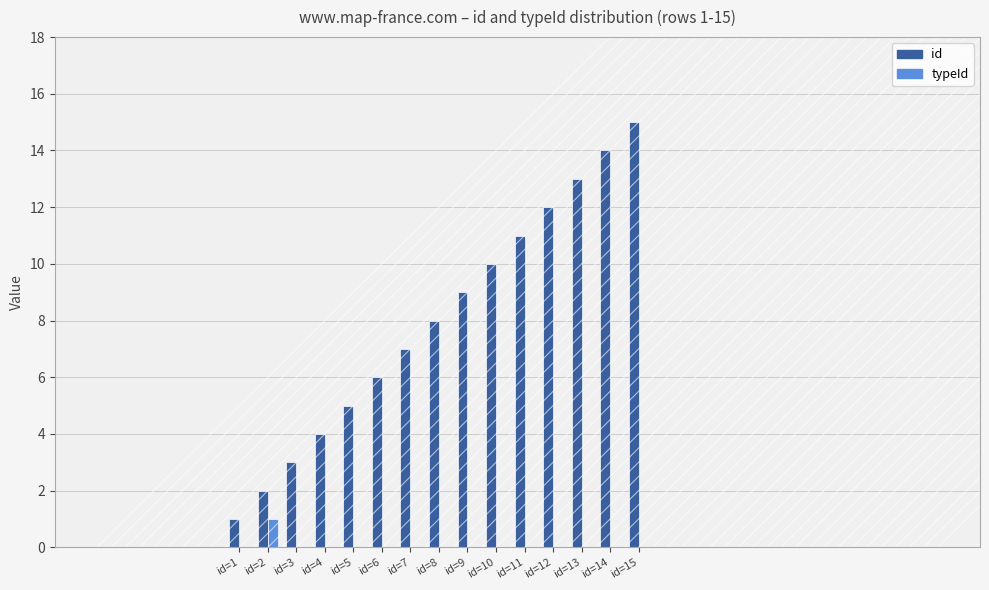

At which category does the chart reach its minimum across all series?

id=1